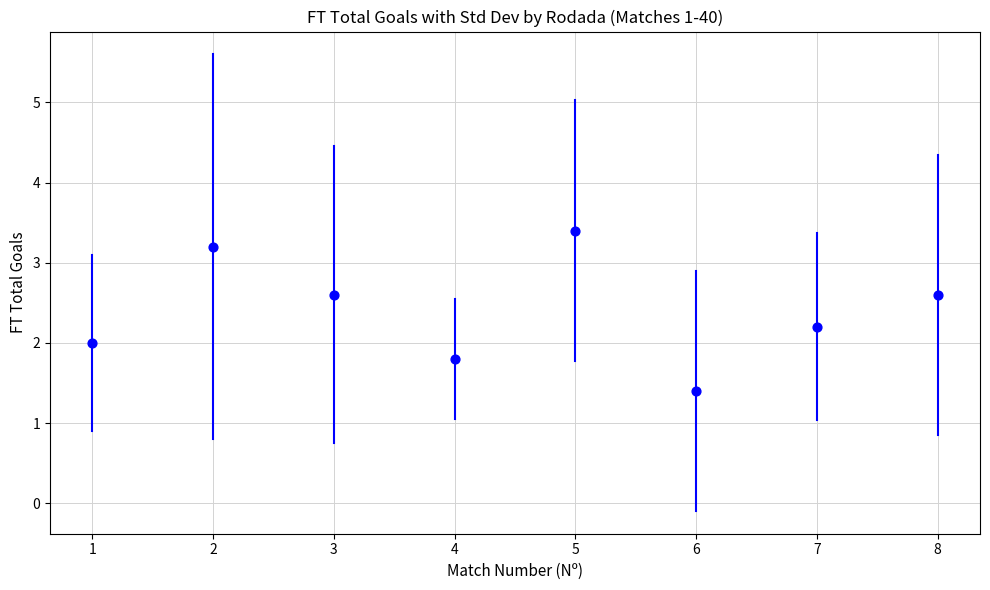

What is the average X value?

20.5